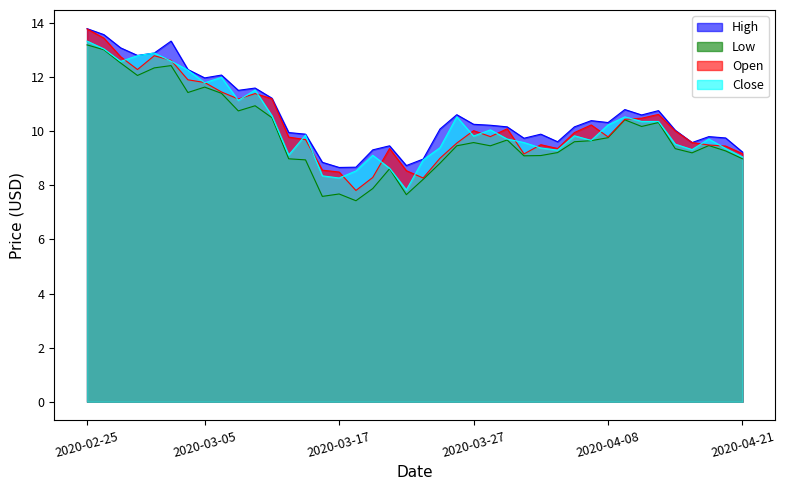

What is the minimum value shown in the chart?

7.4